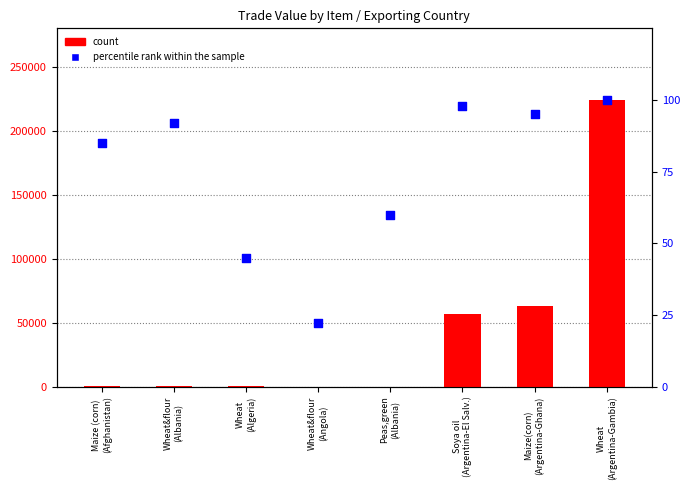

What is the total value across all series at Maize (corn)
(Afghanistan)?

111.2